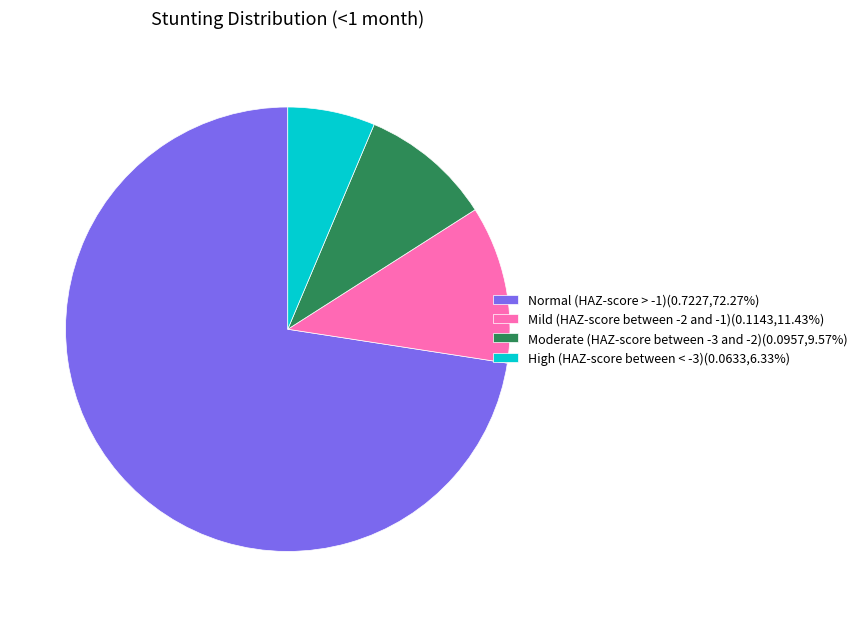

Does Normal (HAZ-score > -1)(0.7227,72.27%) represent more than half of the total?

Yes